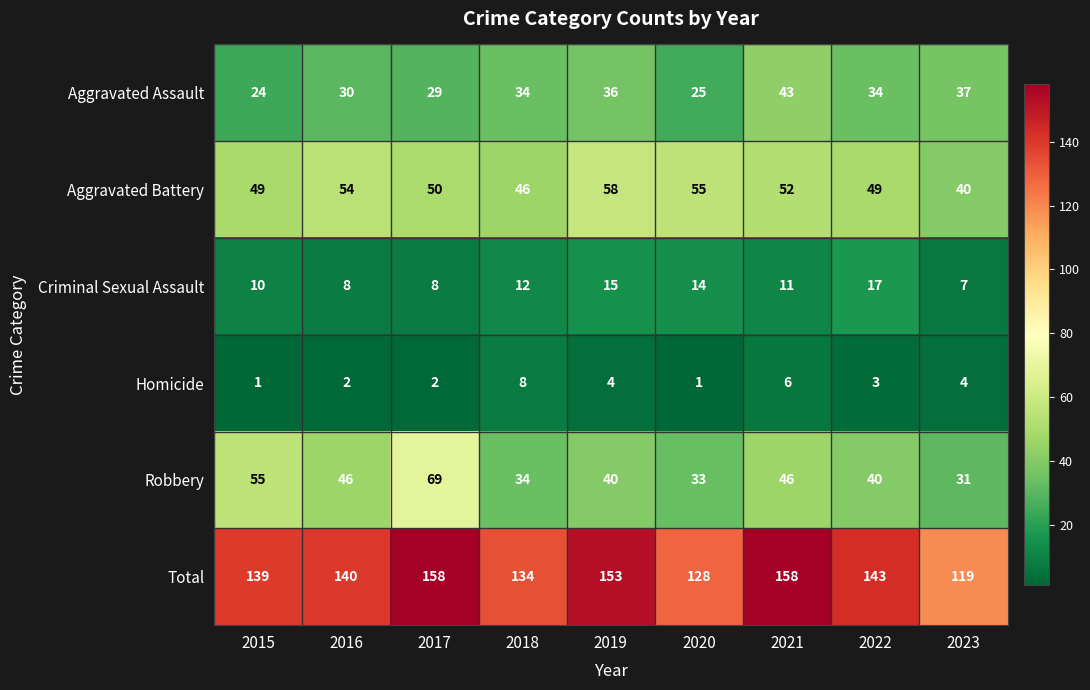

What is the average value of the Robbery series?

44